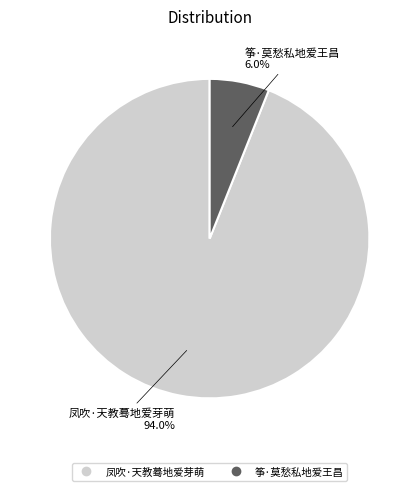

Combined, do 筝·莫愁私地爱王昌 and 凤吹·天教蓦地爱芽萌 account for over 50%?

Yes